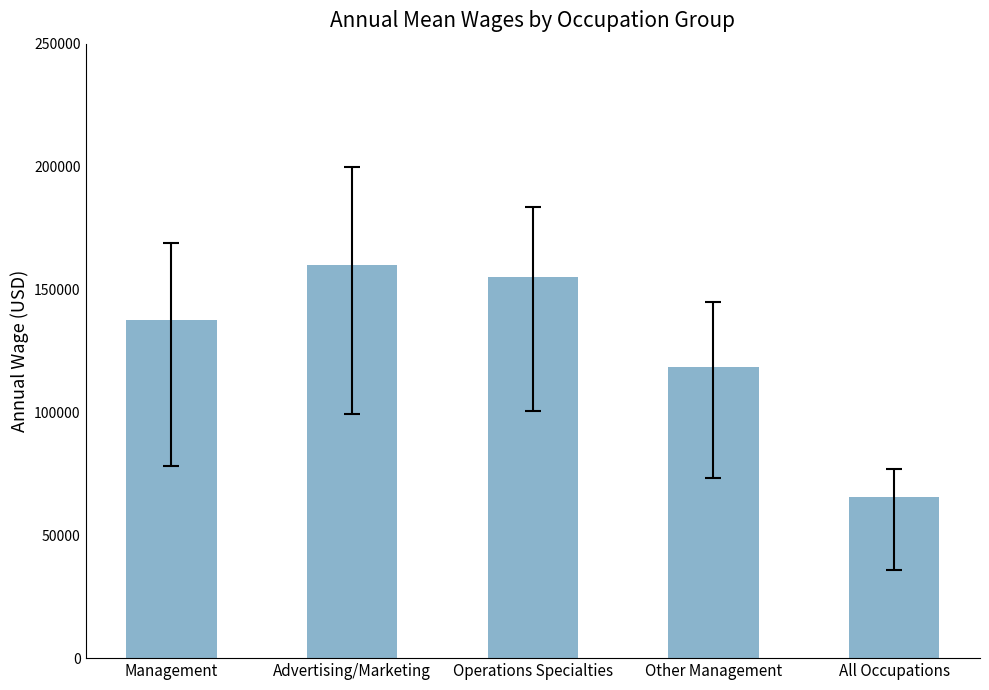

Between Management and Advertising/Marketing, which is larger?

Advertising/Marketing